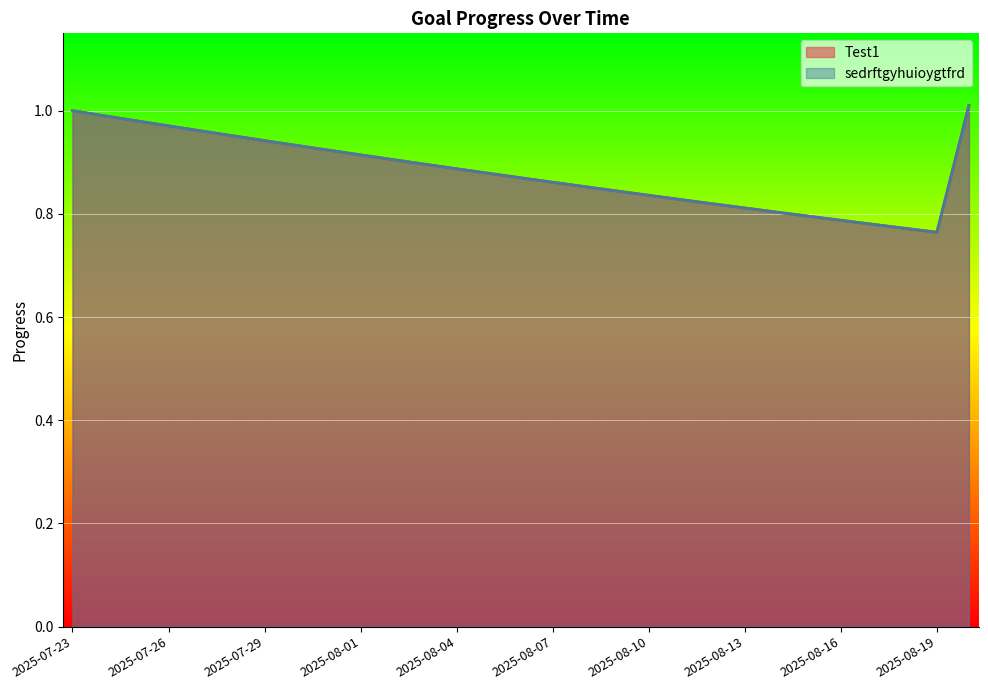

The Test1 series shows 0.2 at 2025-07-27. True or false?

False